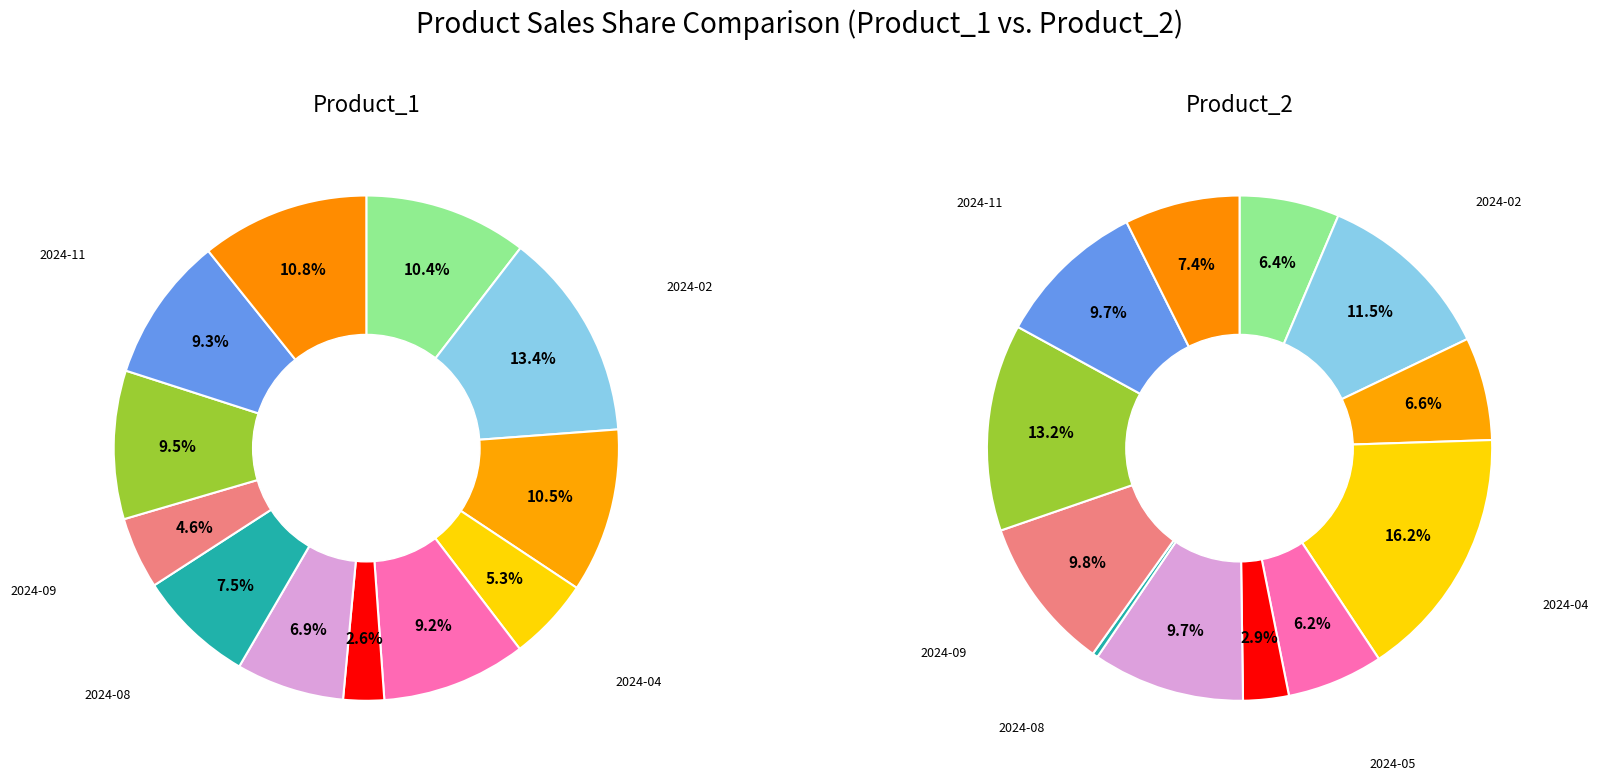

Does any single category account for the majority?

No